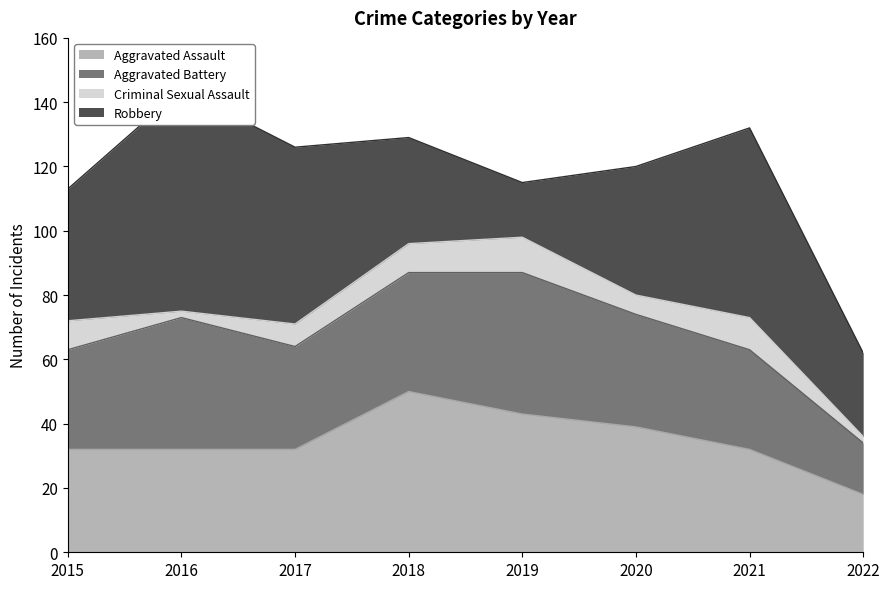

Where is Criminal Sexual Assault nearest to the value 6?

2020